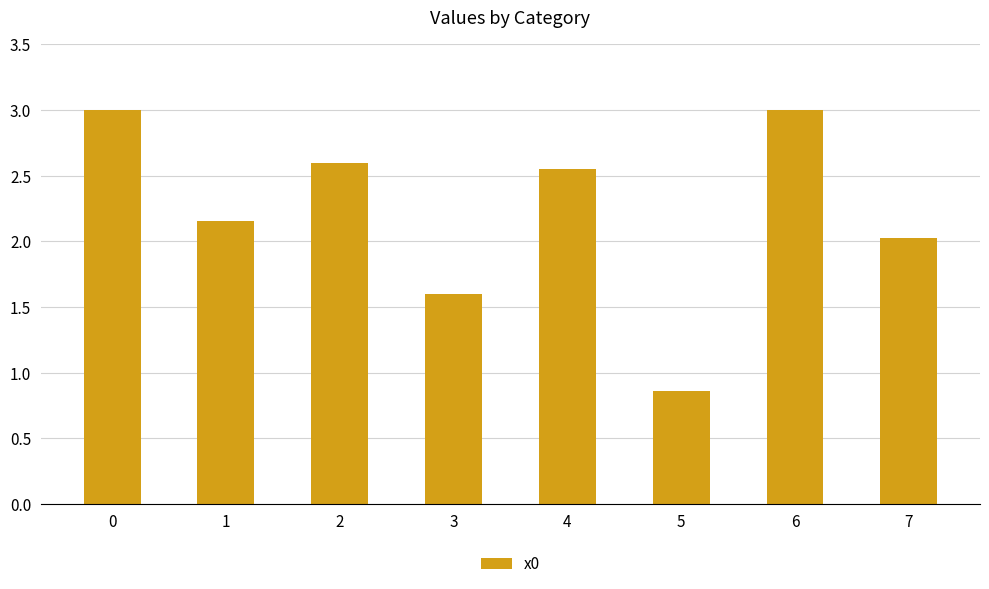

How many bars are there in total?

8